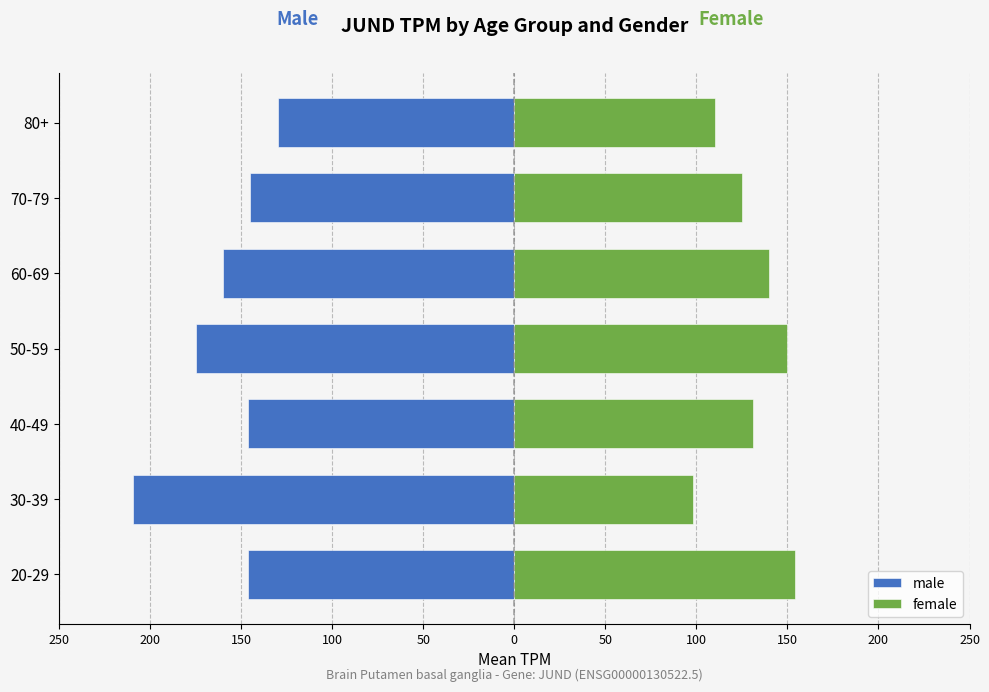

What is the highest value of the female series?

154.1